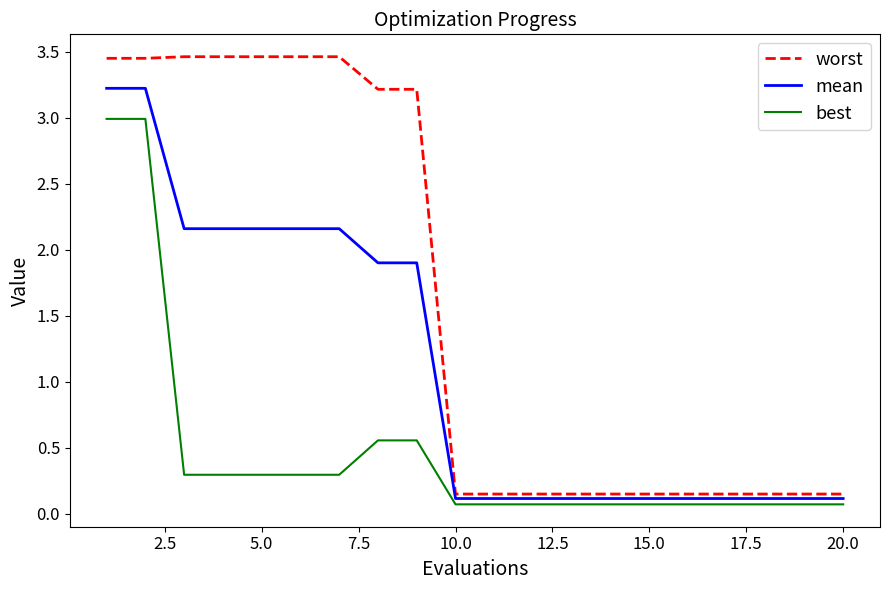

Which series has the largest total across all categories?

worst